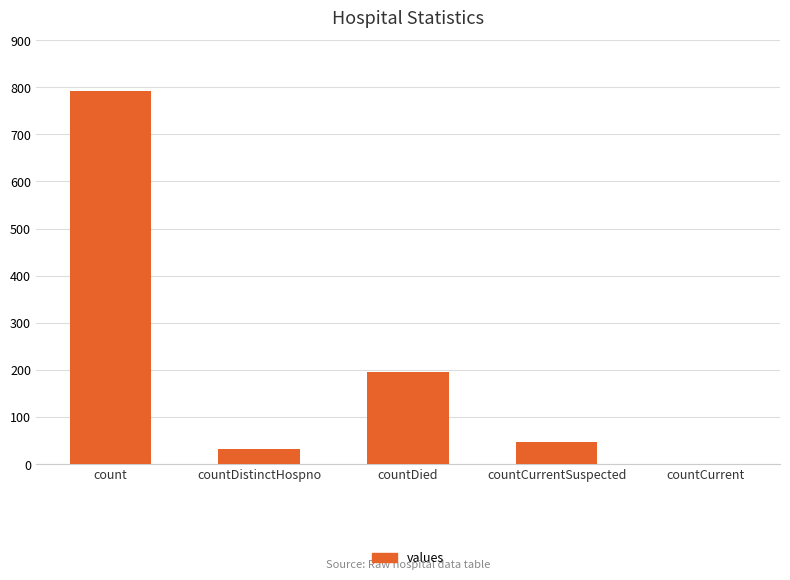

Is it true that the value at countCurrent is 0?

True